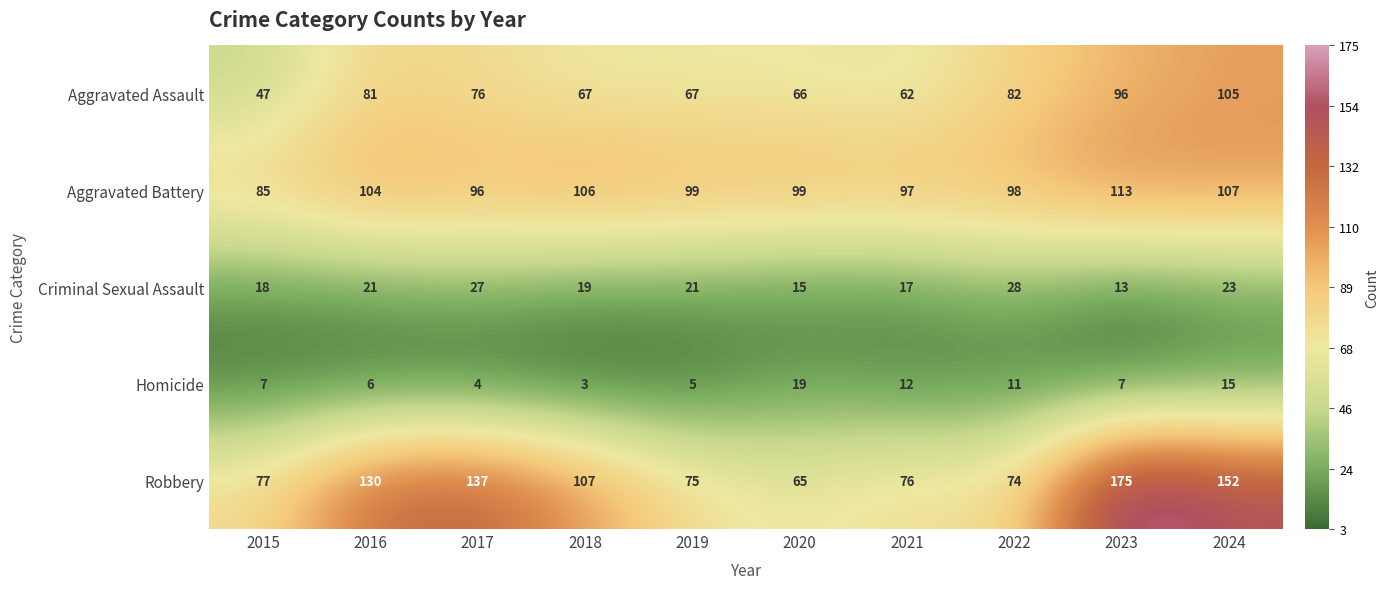

Between 2019 and 2021, which series saw the biggest shift?

Homicide